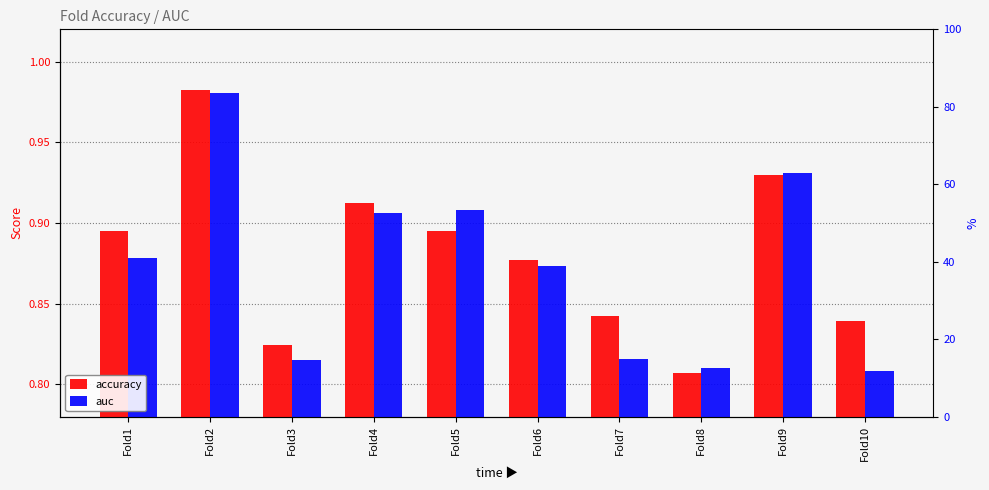

Count the accuracy values in the range 0 to 1.

10